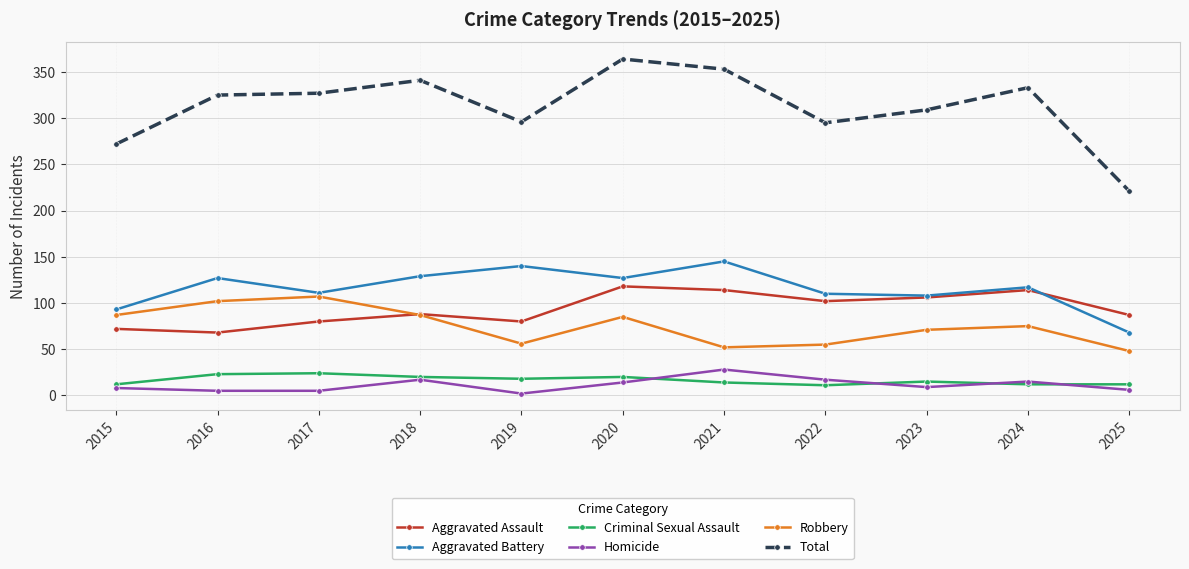

Does the chart have visible grid lines?

Yes